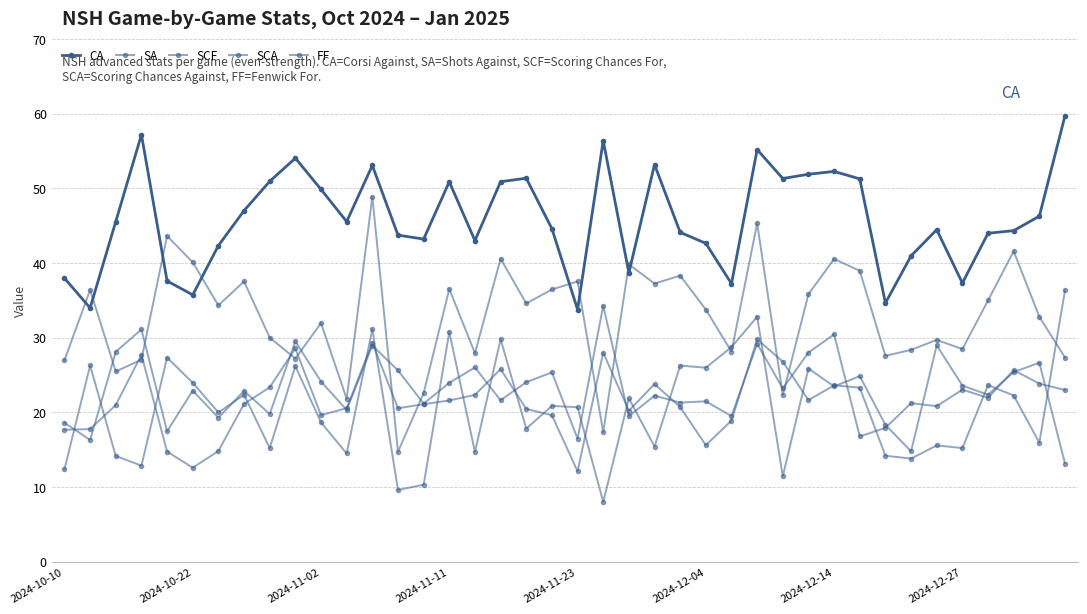

How many interior local peaks does the SCF series have?

15